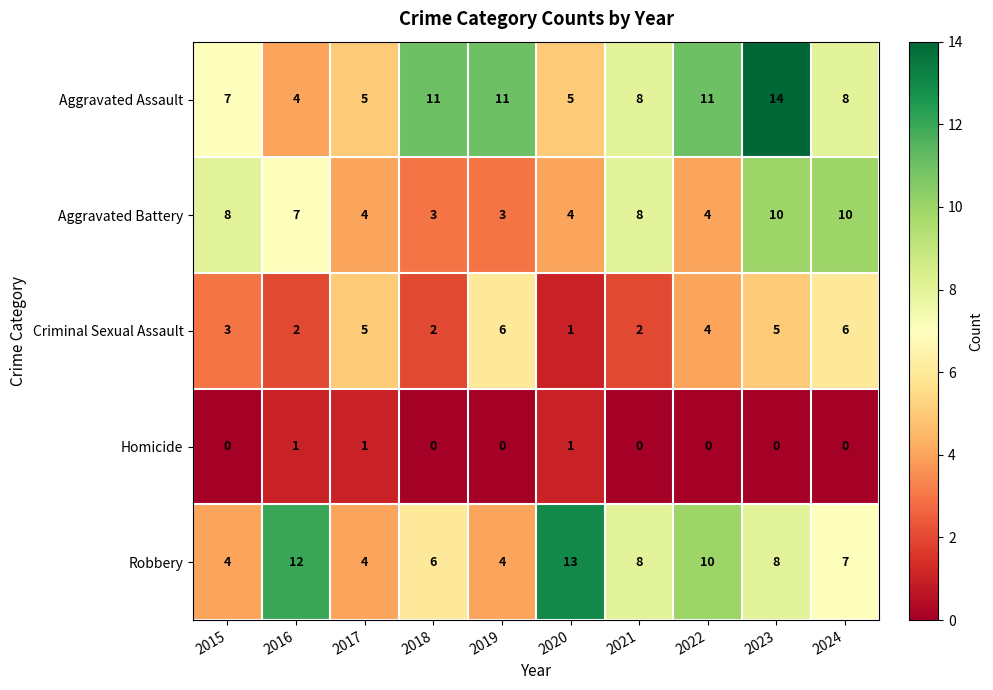

Between 2015 and 2023, which series saw the biggest shift?

Aggravated Assault